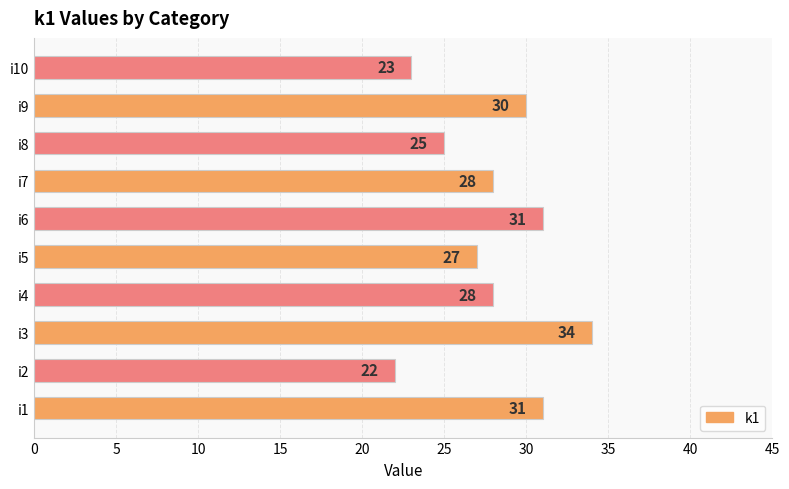

What is the smallest value displayed?

22